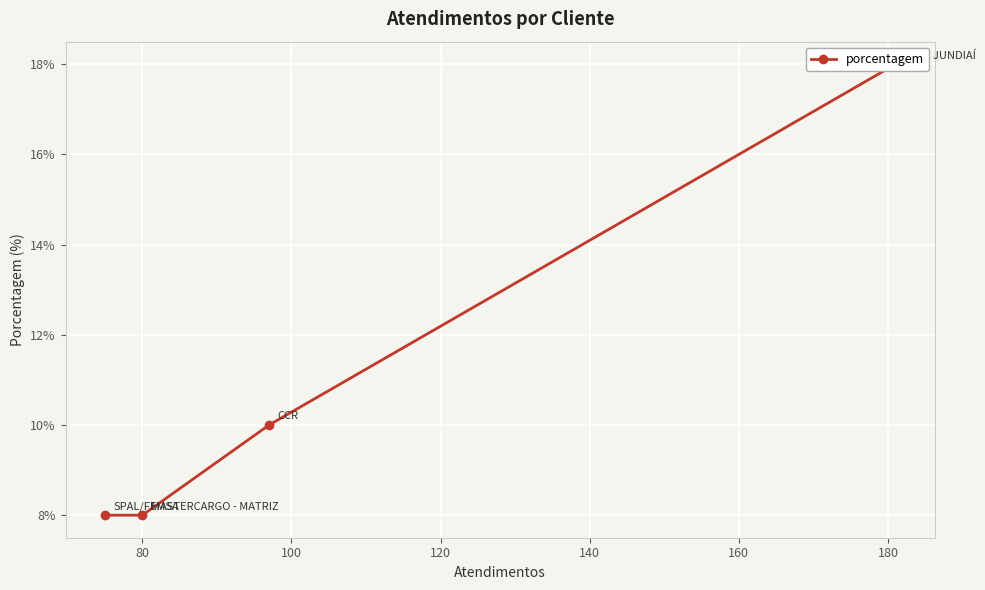

How many series are shown in this chart?

1